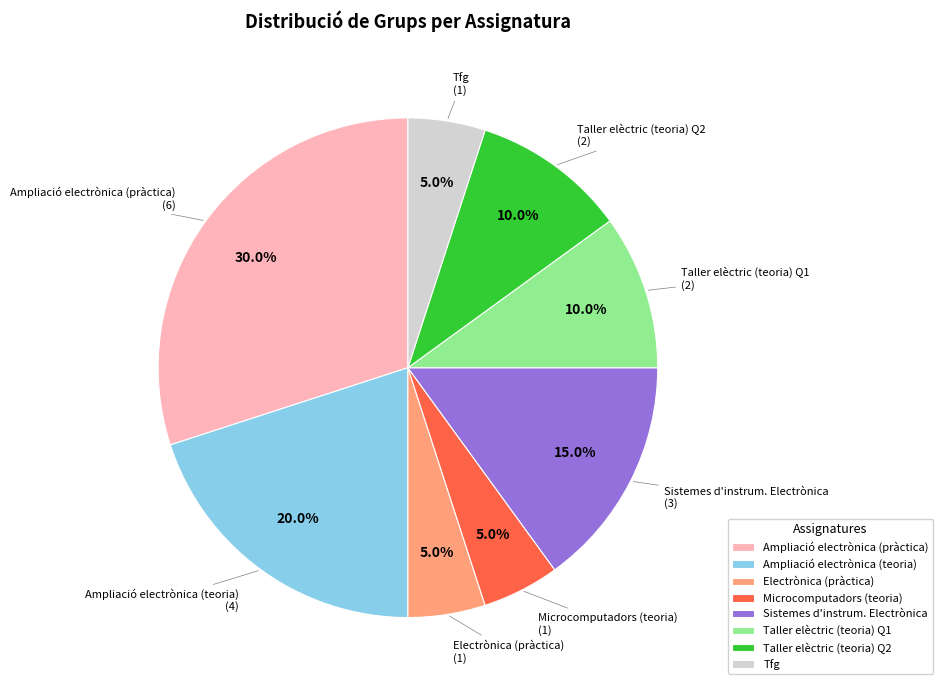

Combined, what portion of the pie is Sistemes d'instrum. Electrònica and Taller elèctric (teoria) Q1?

25.0%